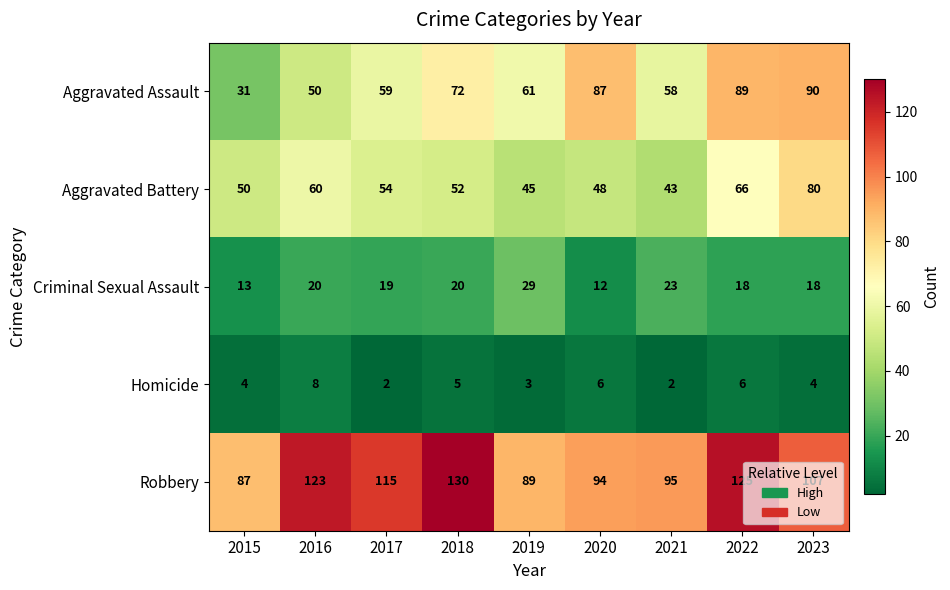

At which label does Criminal Sexual Assault first exceed 19?

2016